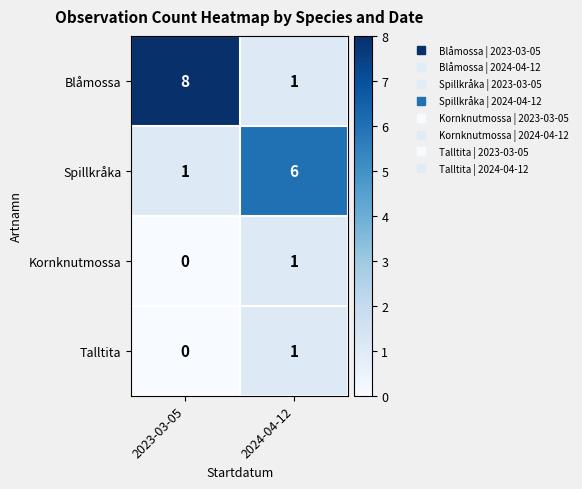

Which series changed the most between 2023-03-05 and 2024-04-12?

Blåmossa